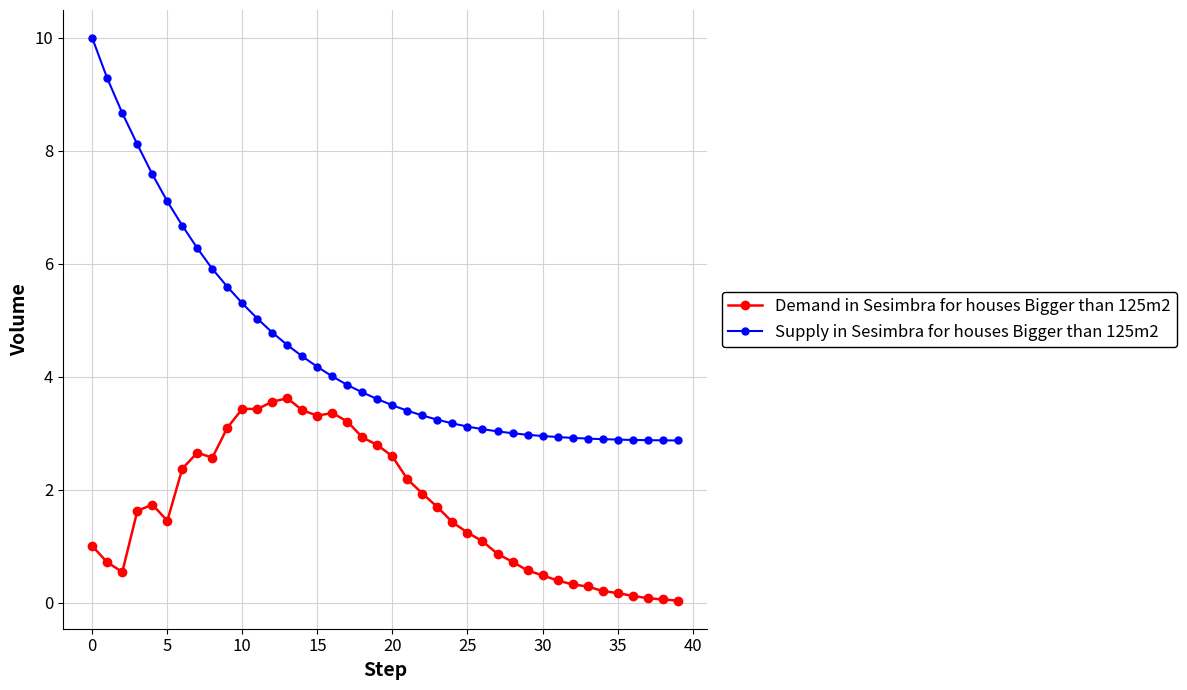

What is the sum of all Supply in Sesimbra for houses Bigger than 125m2 values?

179.3